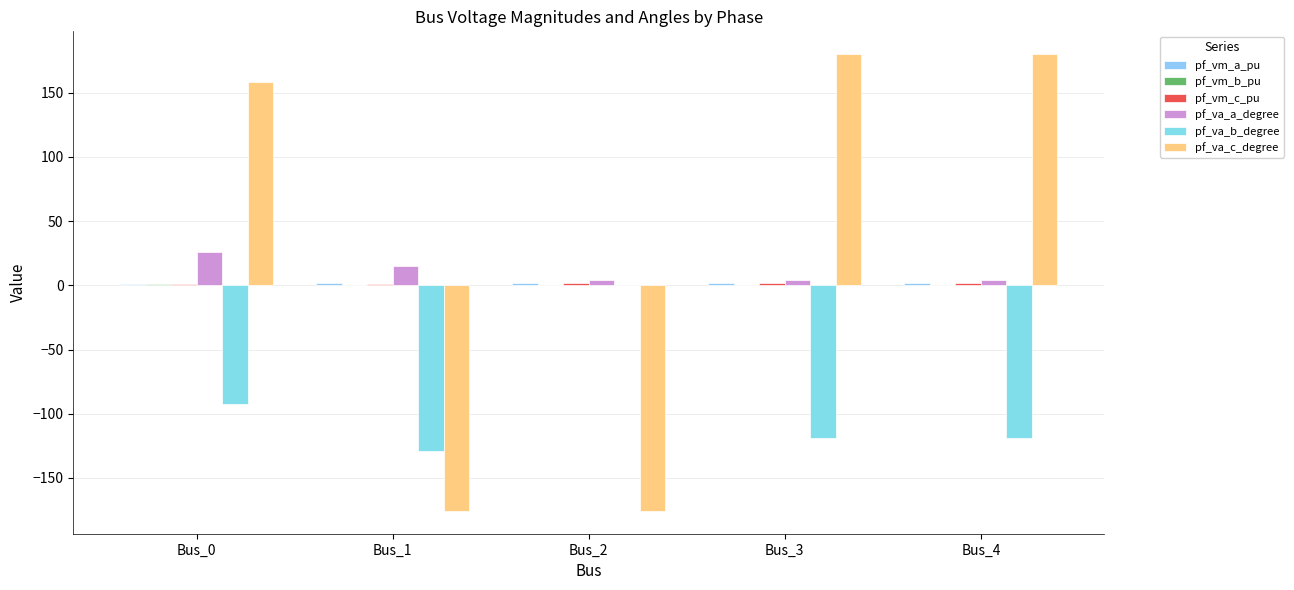

Which category has the highest value in the pf_vm_a_pu series?

Bus_3